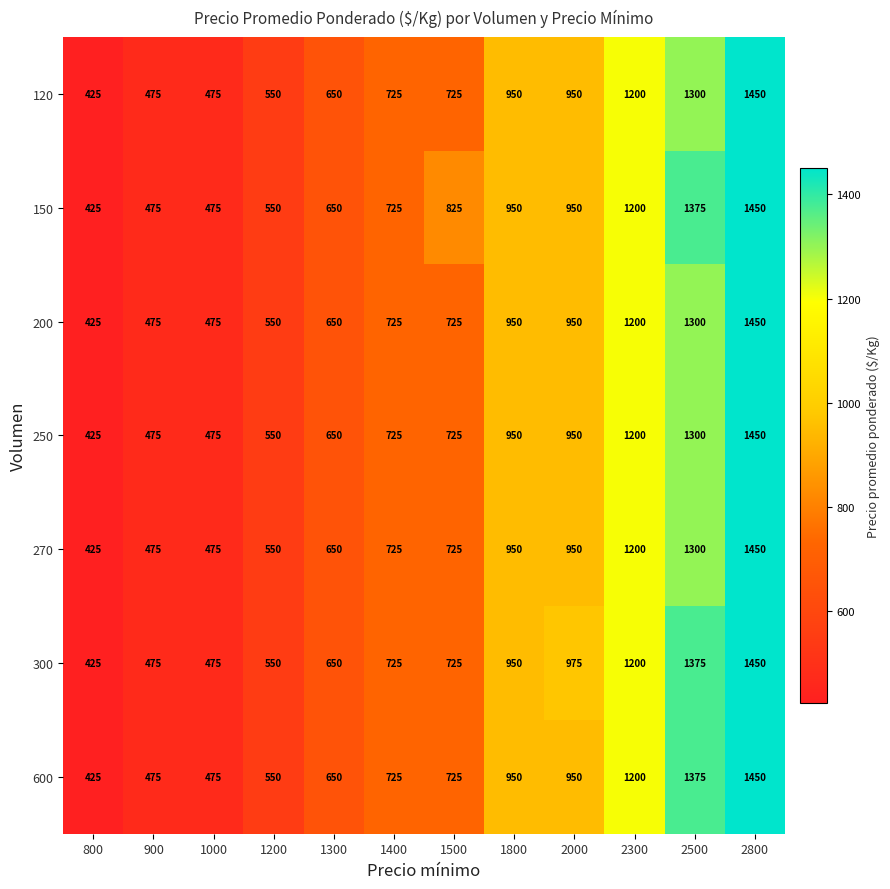

The 250 series shows 276 at 2300. True or false?

False